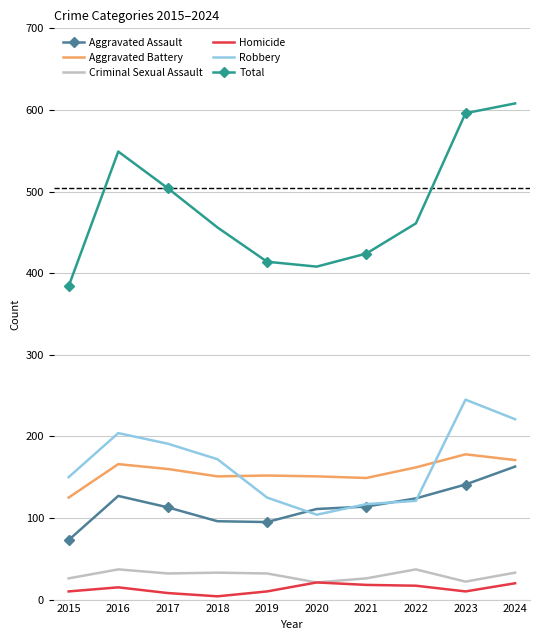

At which label does Aggravated Assault reach its minimum?

2015